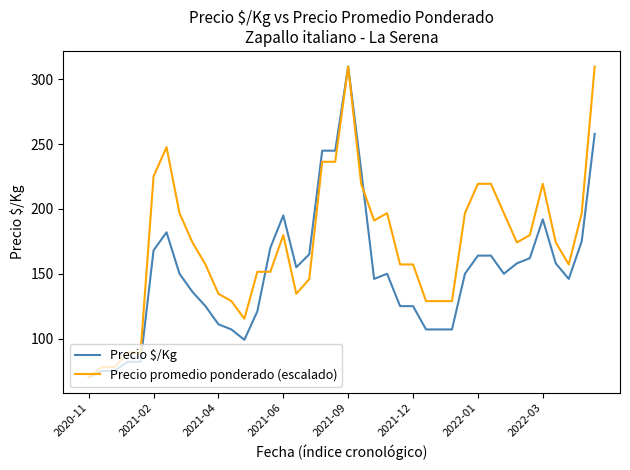

List the series in order of their overall mean, lowest first.

Precio $/Kg, Precio promedio ponderado (escalado)